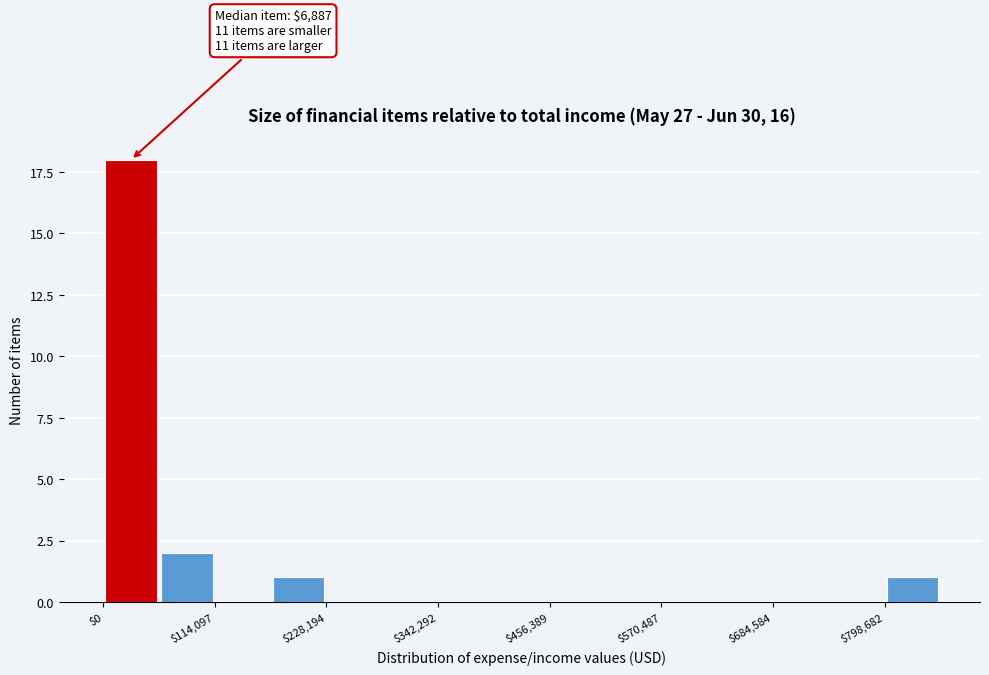

Around what value on the x-axis is the tallest bar? Give the approximate position of its centre, as read against the axis.

20000